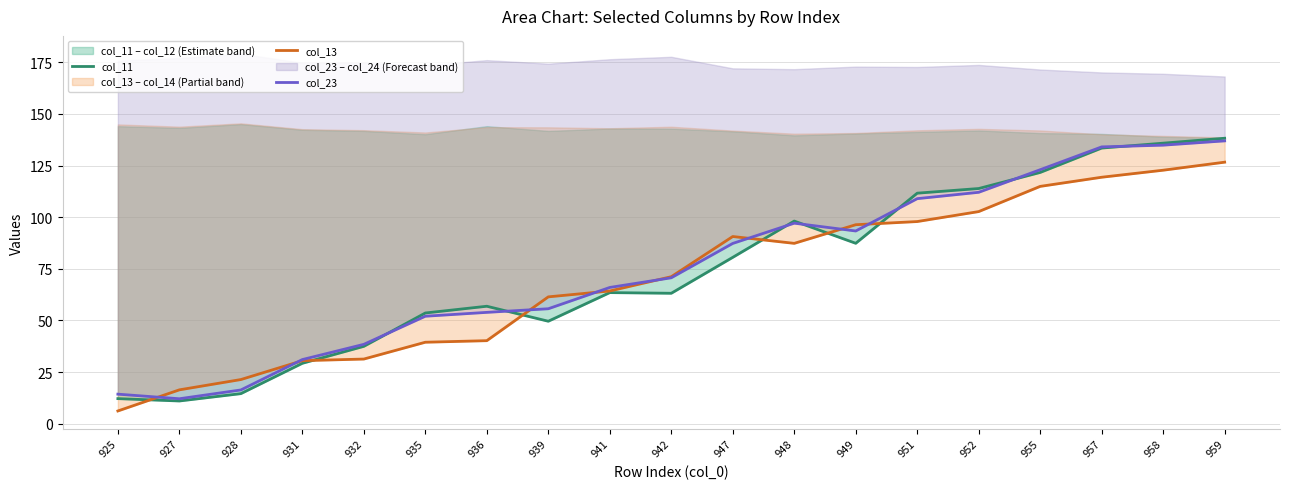

How many distinct data groups are displayed?

3